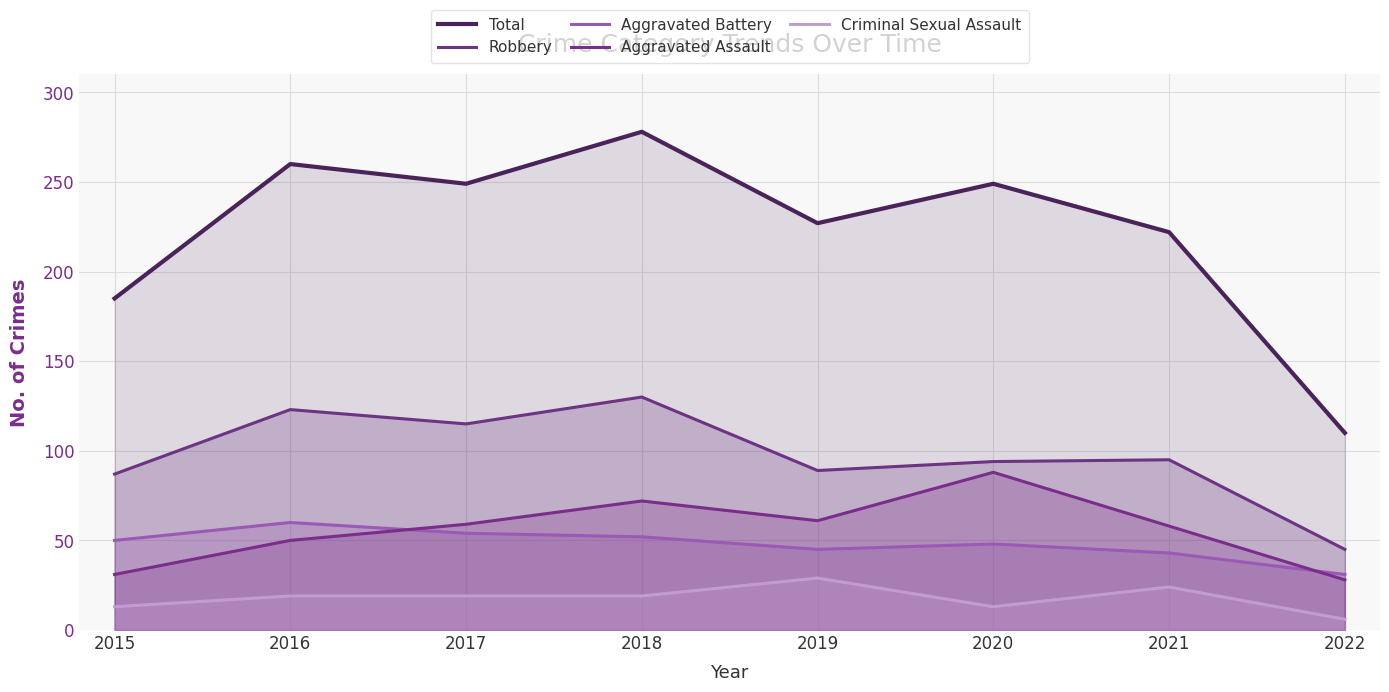

Which category has the lowest value in the Criminal Sexual Assault series?

2022